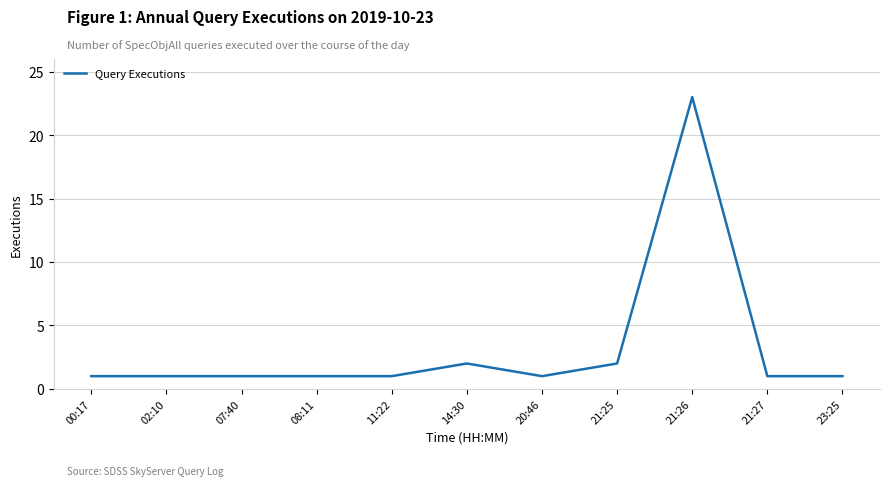

What is the smallest value displayed?

1